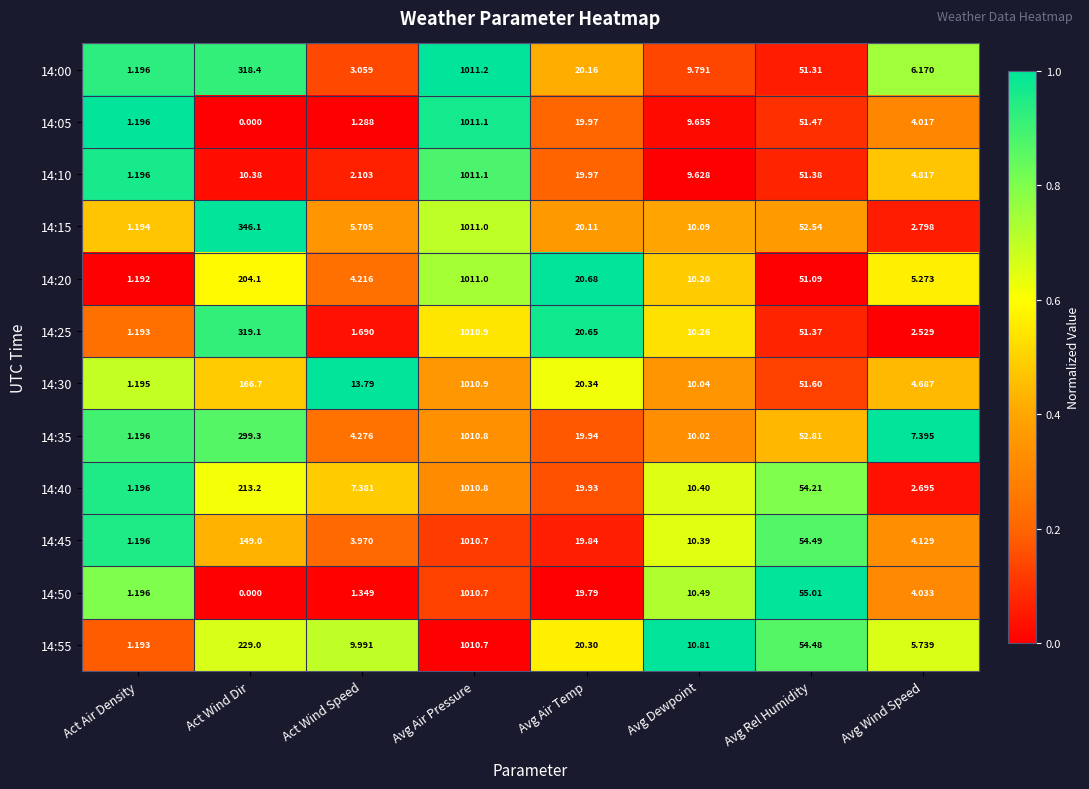

Which category has the lowest value in the 14:00 series?

Act Air Density